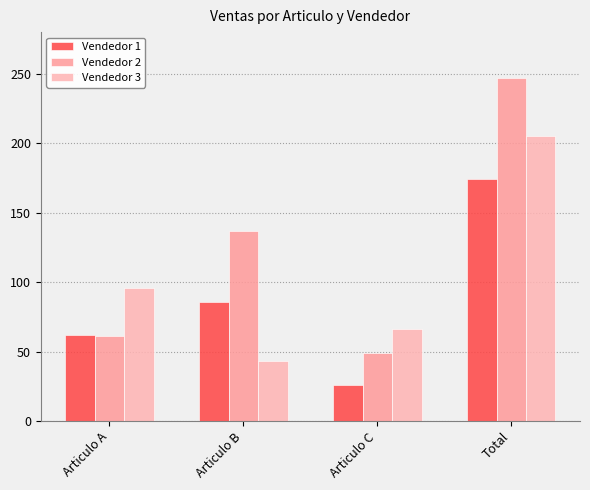

Between Articulo A and Articulo C, which series saw the biggest shift?

Vendedor 1